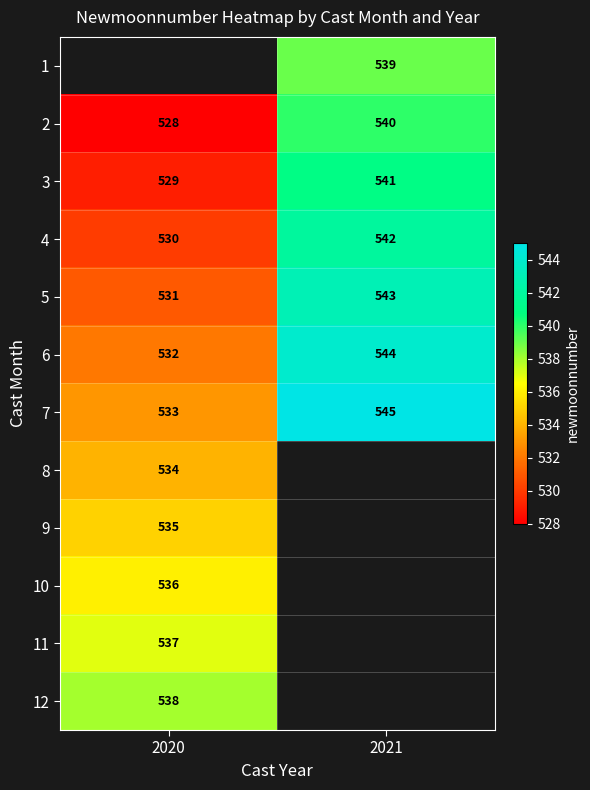

Is the value of 4 at 2020 greater than the value of 2 at 2021?

No